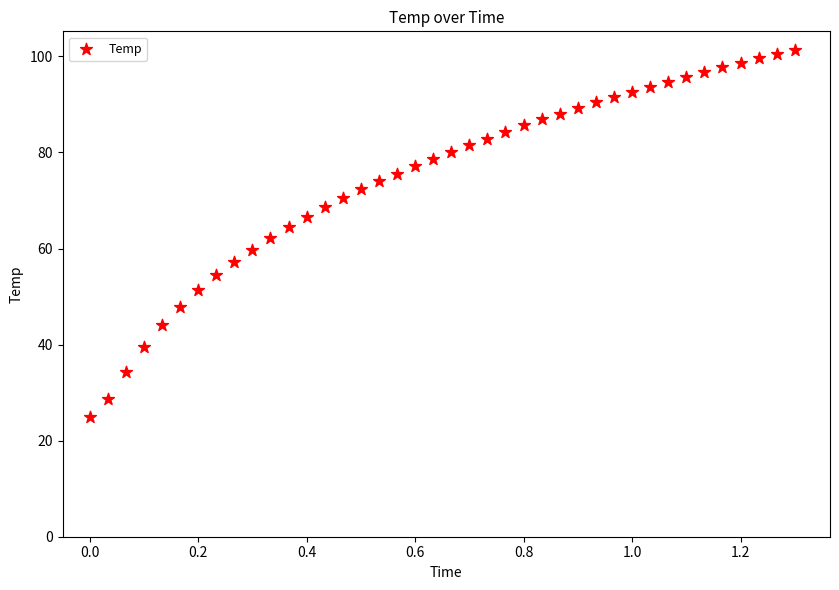

What is the range of Y values (max minus min)?

76.5